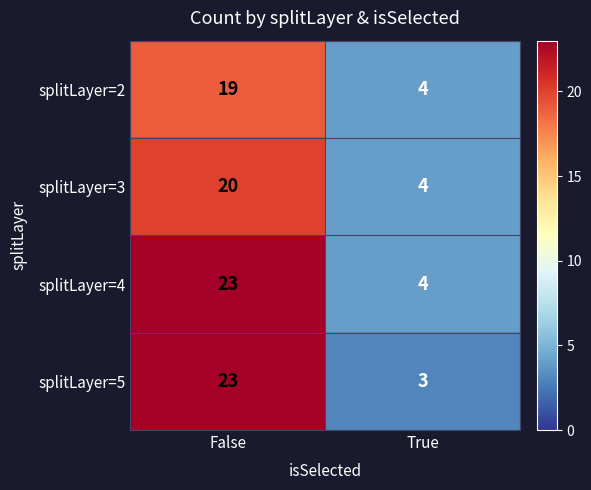

List the labels in order of splitLayer=5 value, largest first.

False, True